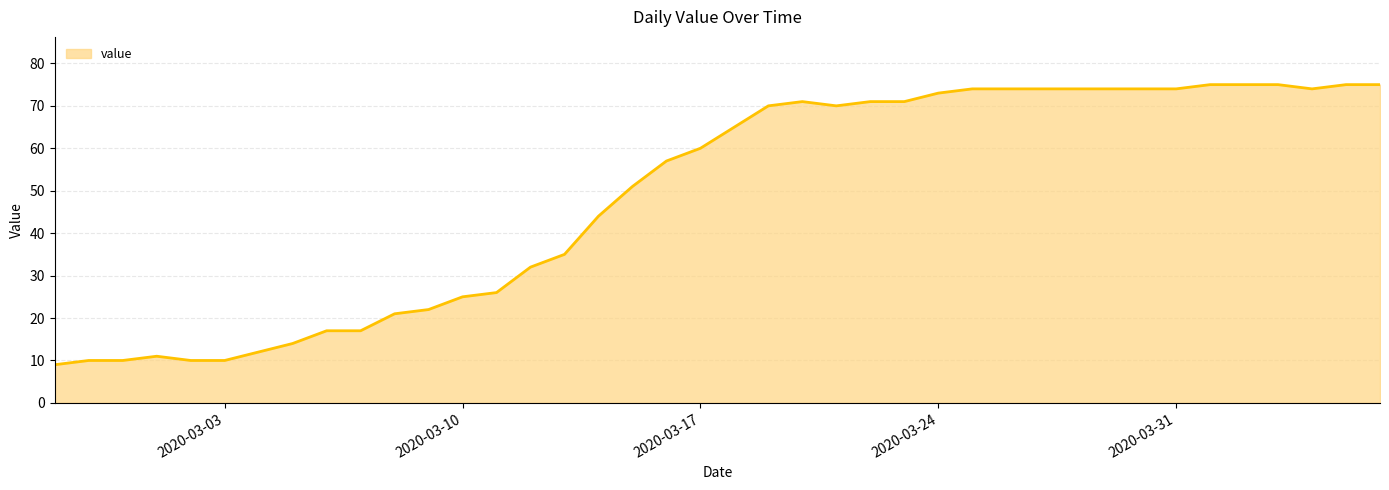

What is the greatest value displayed?

75